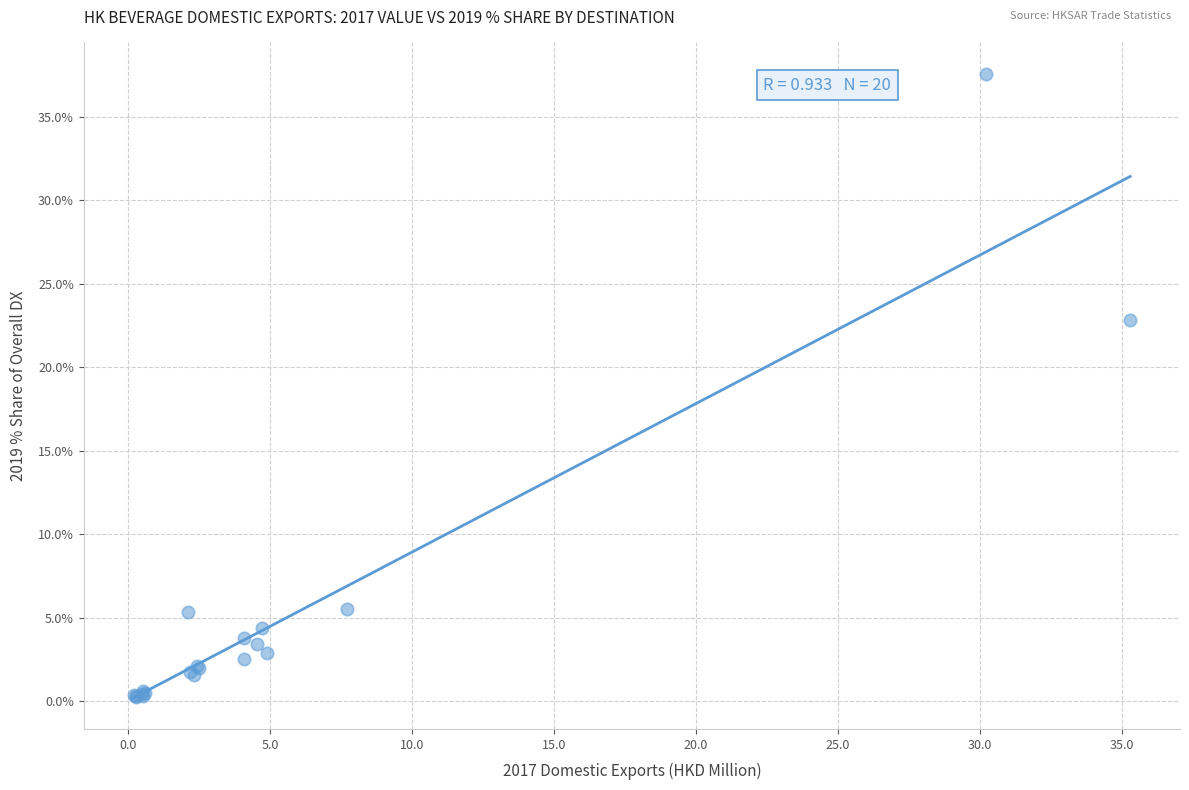

What Y value in the scatter plot is closest to 18?

22.8